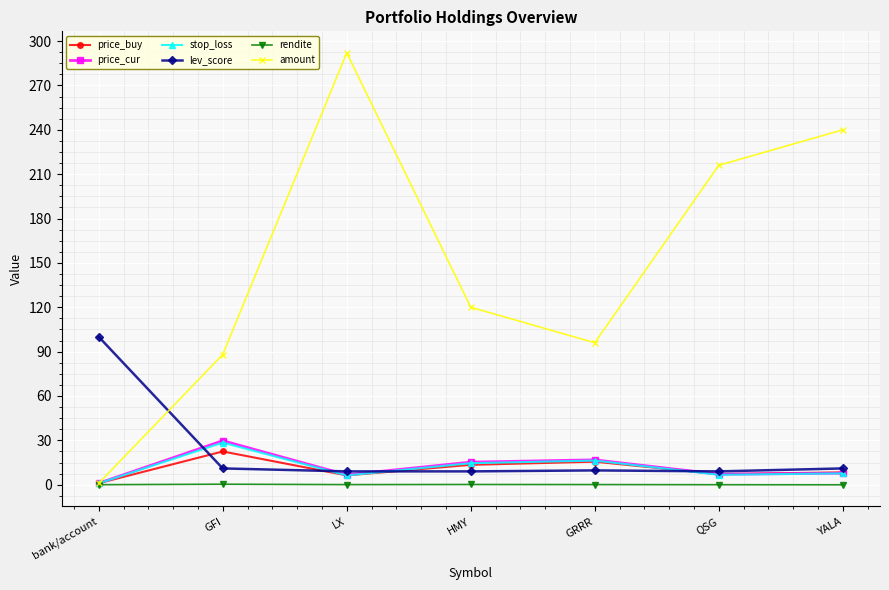

What are all the series names shown in the legend?

price_buy, price_cur, stop_loss, lev_score, rendite, amount